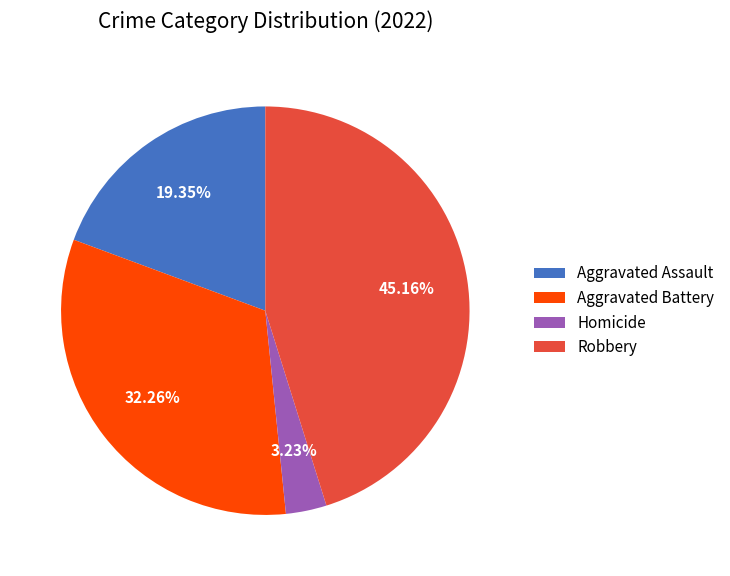

To the nearest percent, what is the difference between the largest and smallest slice percentages?

42%